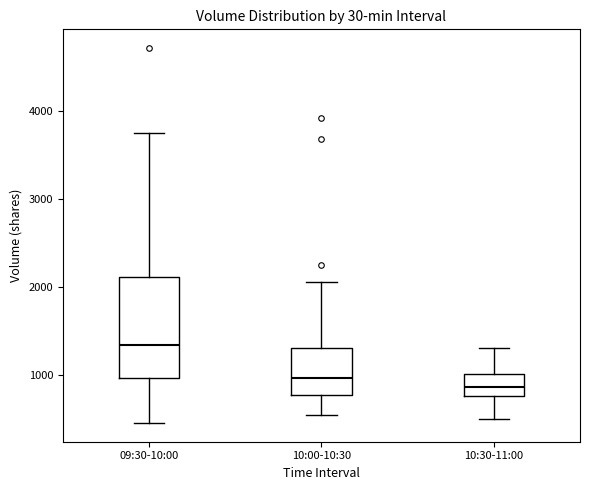

Reading left to right, read every box against the y-axis: the position of its median line, the range the box covers, and the ends of its whiskers. The values are not printed on the chart, so give them approximately, as read against the axis.

09:30-10:00: median 1300, box 1000 to 2100, whiskers 500 to 3700
10:00-10:30: median 1000, box 800 to 1300, whiskers 500 to 2100
10:30-11:00: median 900, box 800 to 1000, whiskers 500 to 1300